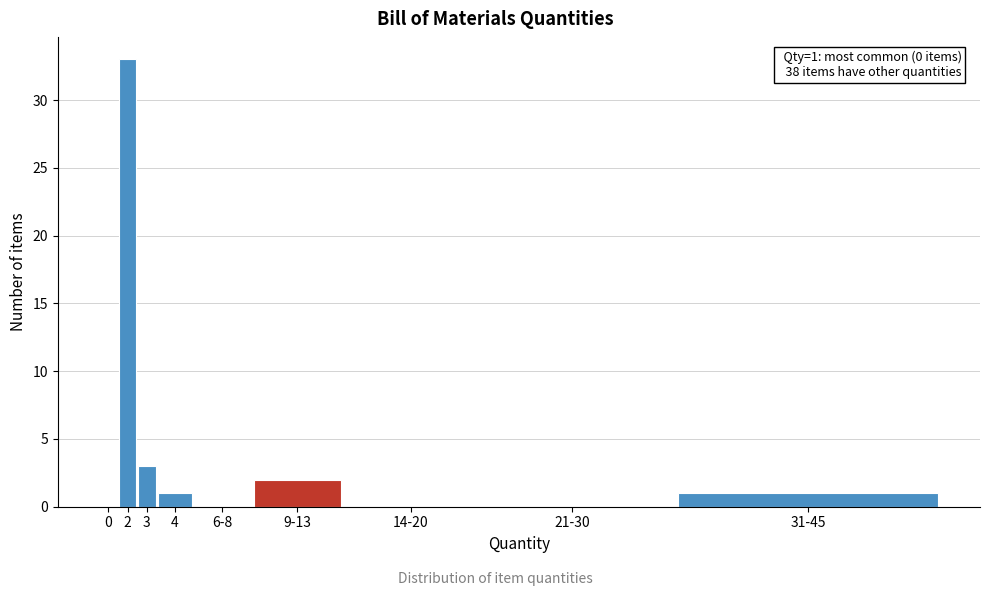

Reading left to right, what are all the values shown in this chart?

0=0	2=33	3=3	4=1	6-8=0	9-13=2	14-20=0	21-30=0	31-45=1